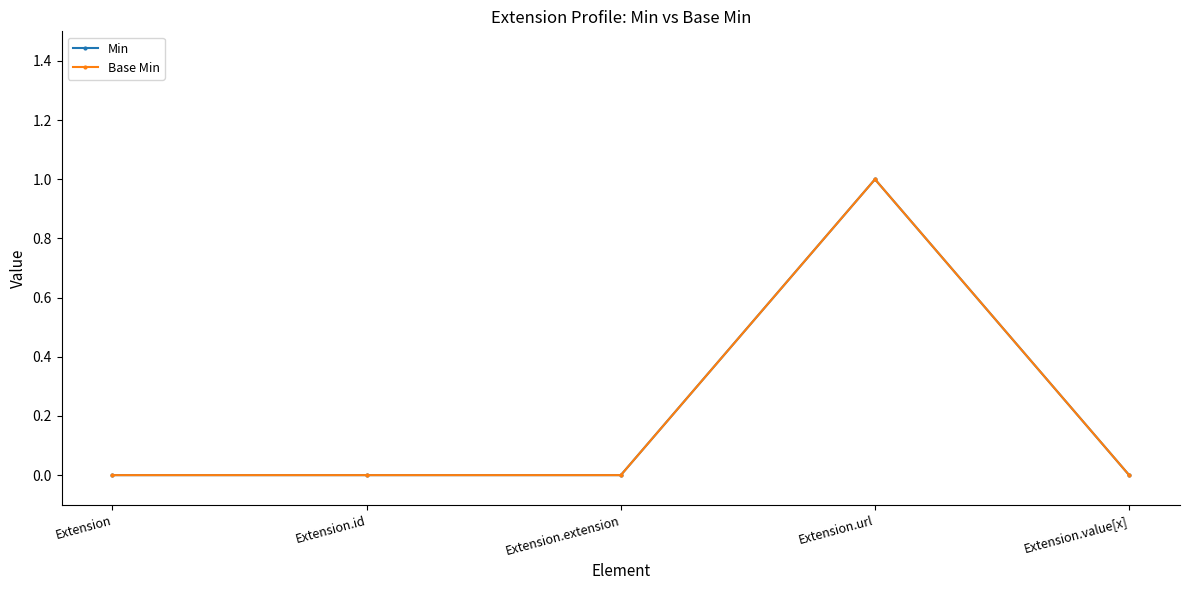

Does the chart have visible grid lines?

No